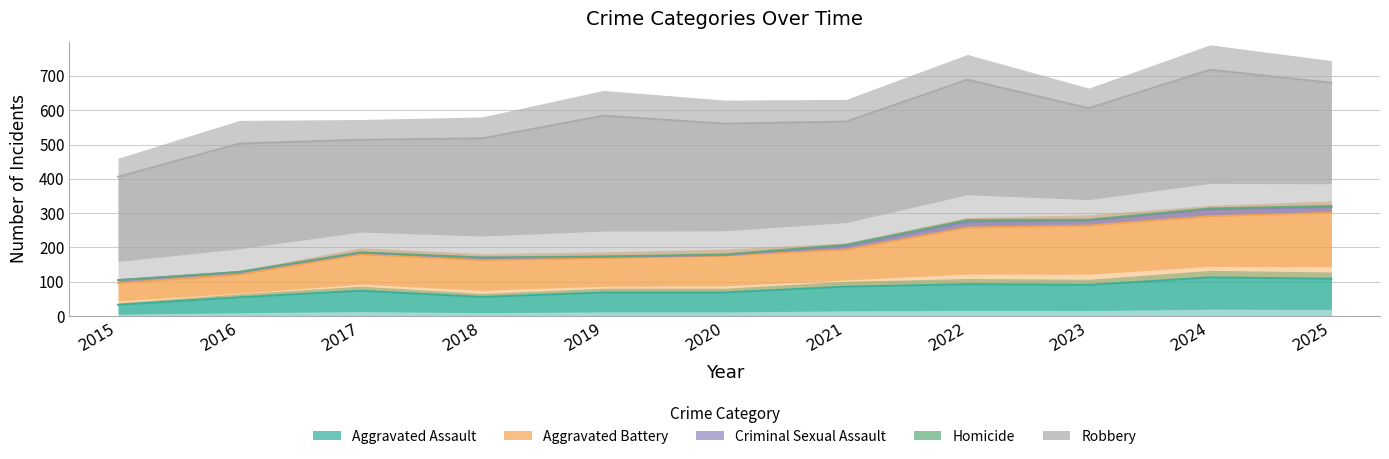

Where does the Criminal Sexual Assault series first go above 9?

2021